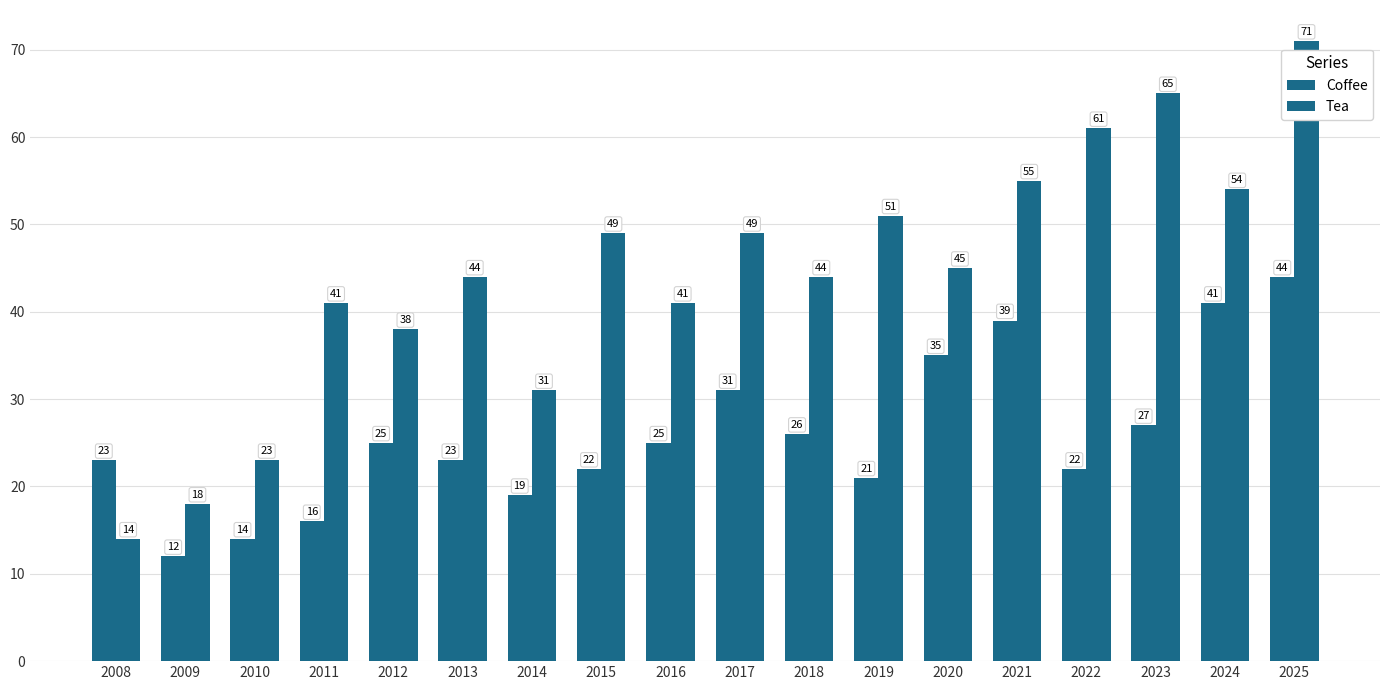

Is it true that Coffee equals 22 at 2022?

True